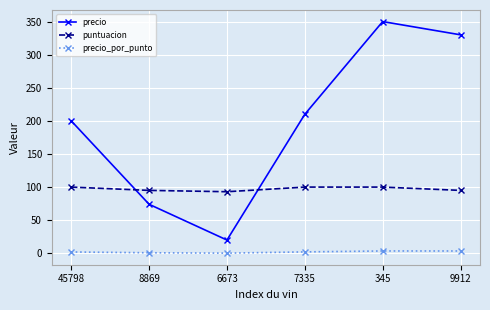

Where is the first local minimum for precio?

6673